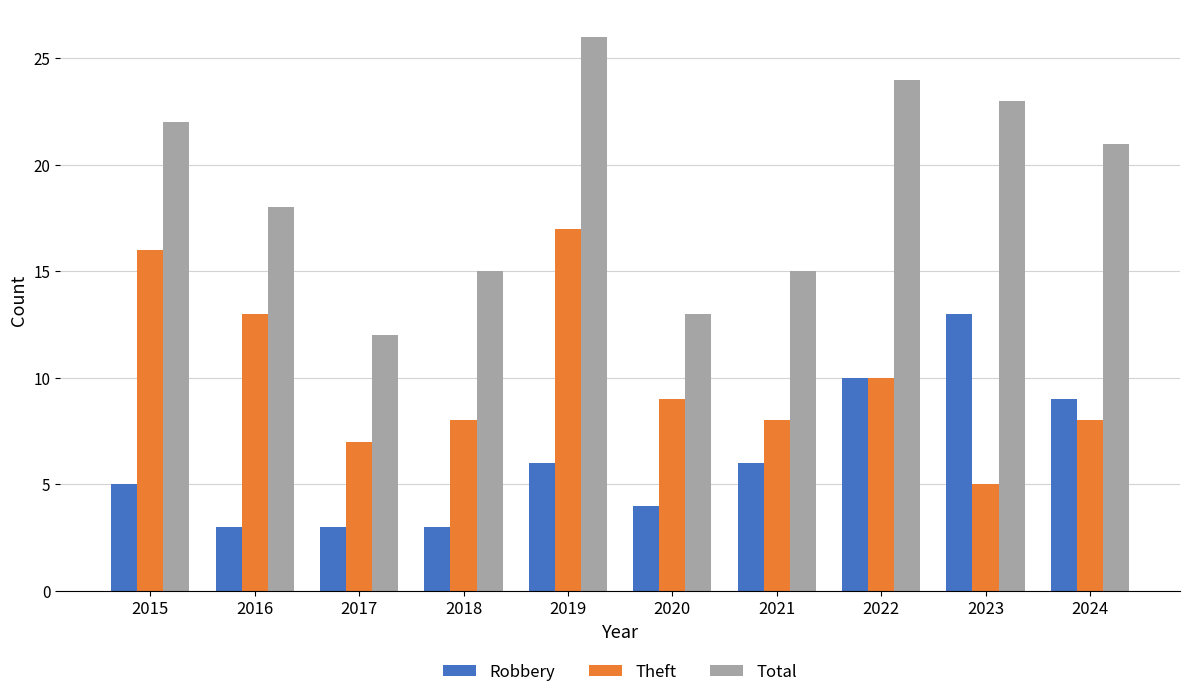

What are all the series names shown in the legend?

Robbery, Theft, Total